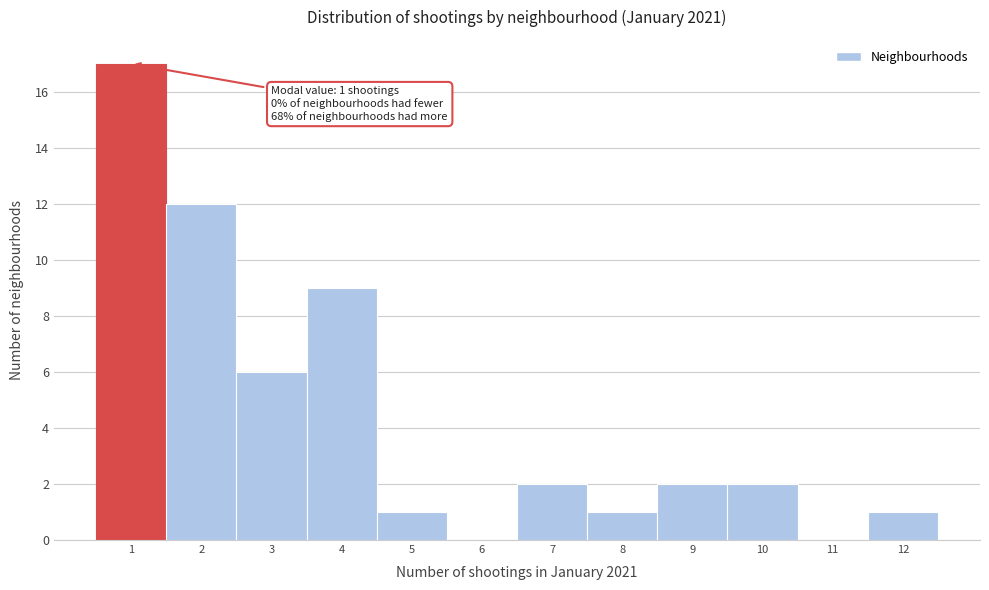

Over which range of the x-axis is the bar tallest?

0.5 to 1.5